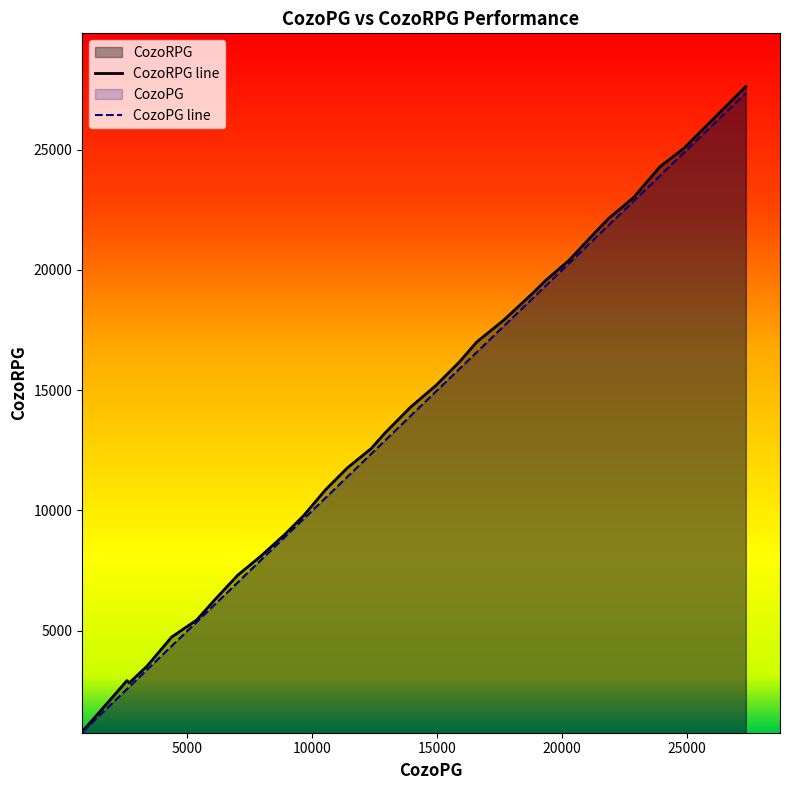

What is the minimum value for CozoPG line?

819